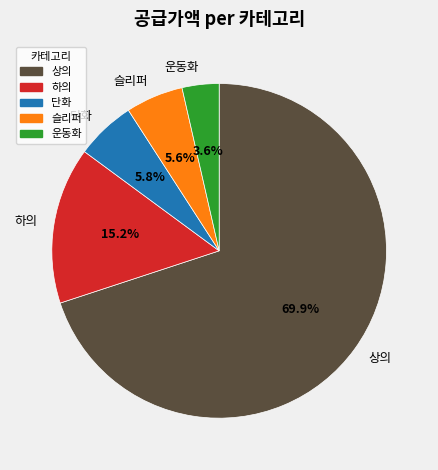

Which has a higher value, 단화 or 상의?

상의